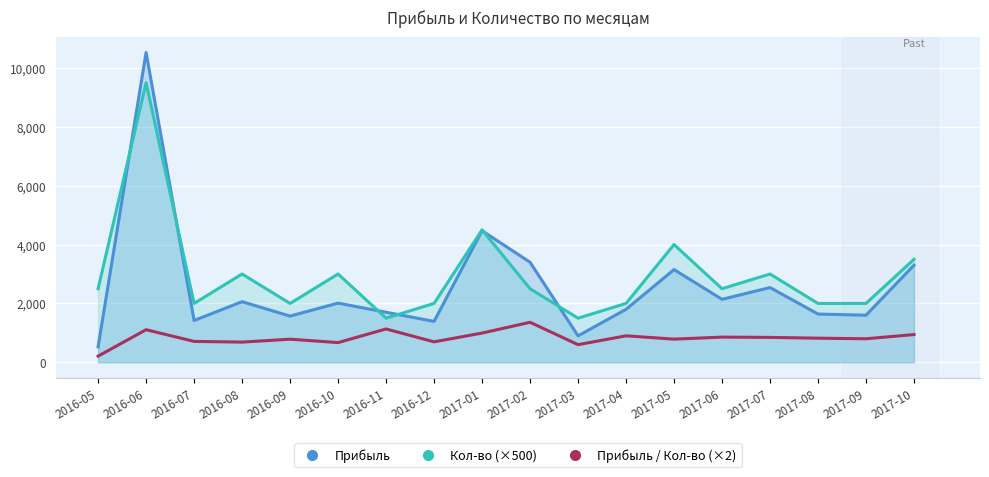

Between 2016-09 and 2017-03, which is larger?

2016-09